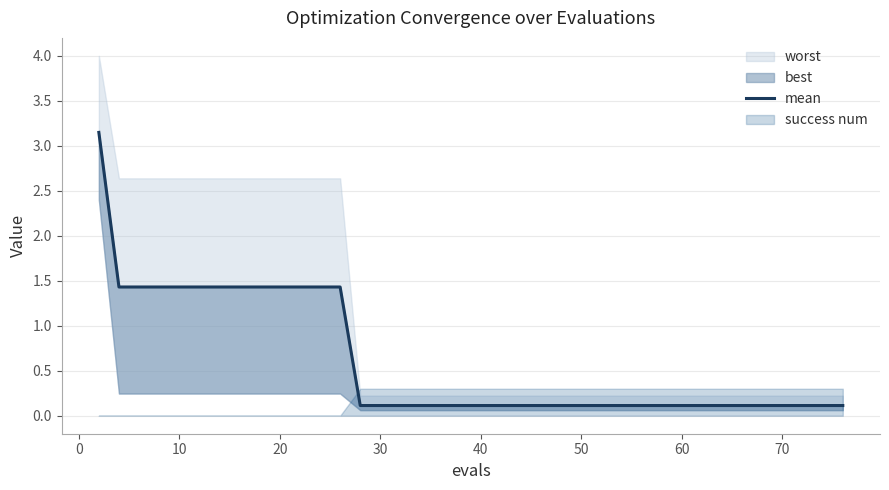

What is the minimum value shown in the chart?

0.1